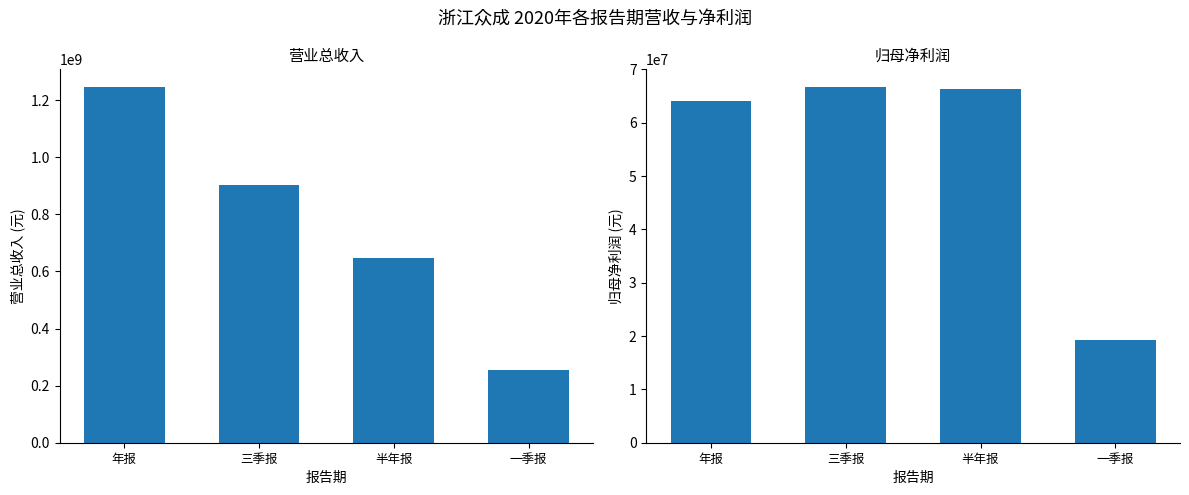

What are all the series names shown in the legend?

营业总收入, 归母净利润